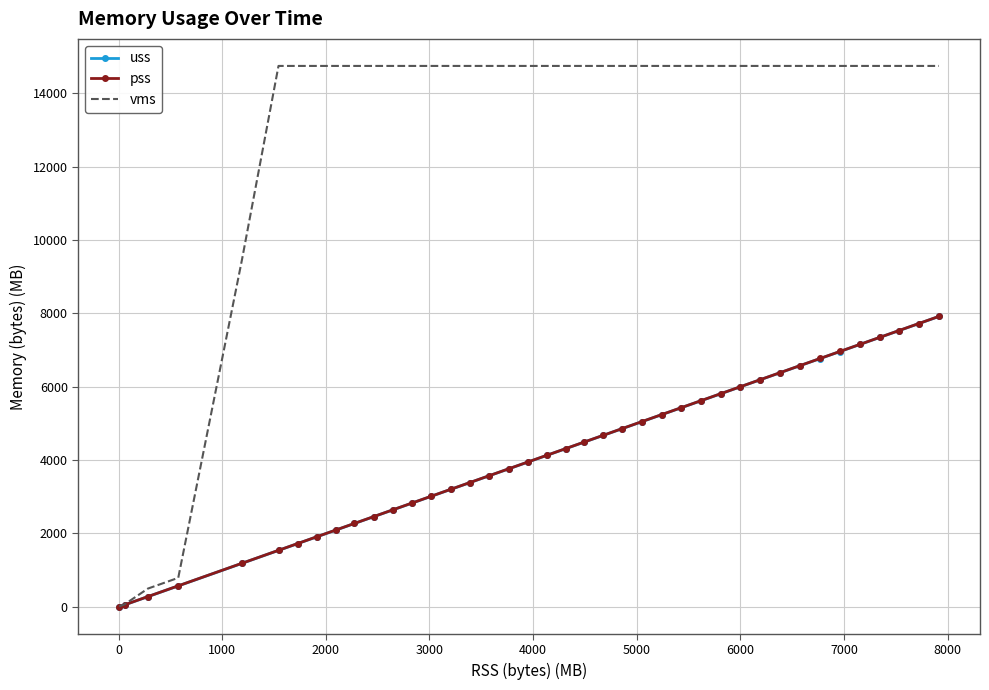

What is the minimum value shown in the chart?

1.4